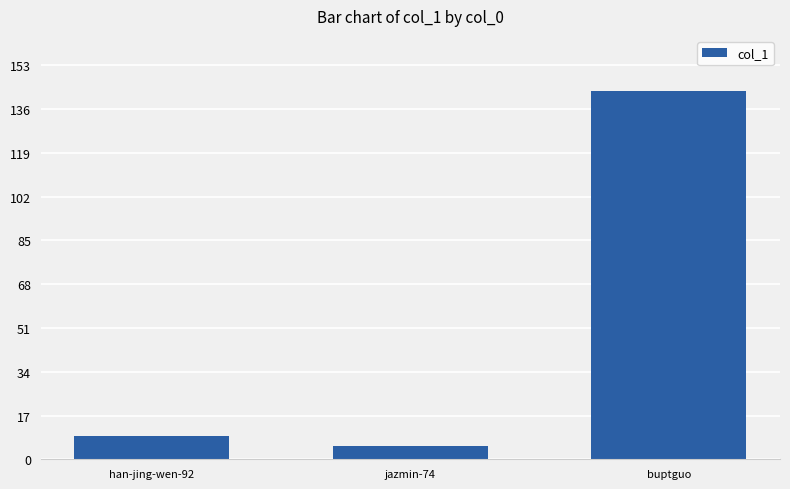

What position from the right is jazmin-74?

2